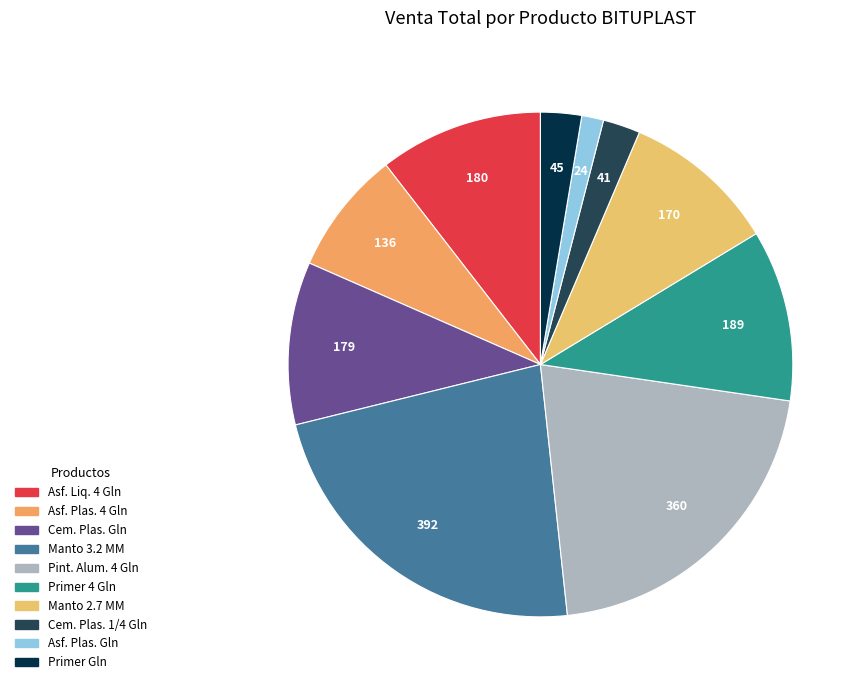

Which category has the smallest portion of the pie?

ASFALTO PLASTICO GLN BITUPLAST